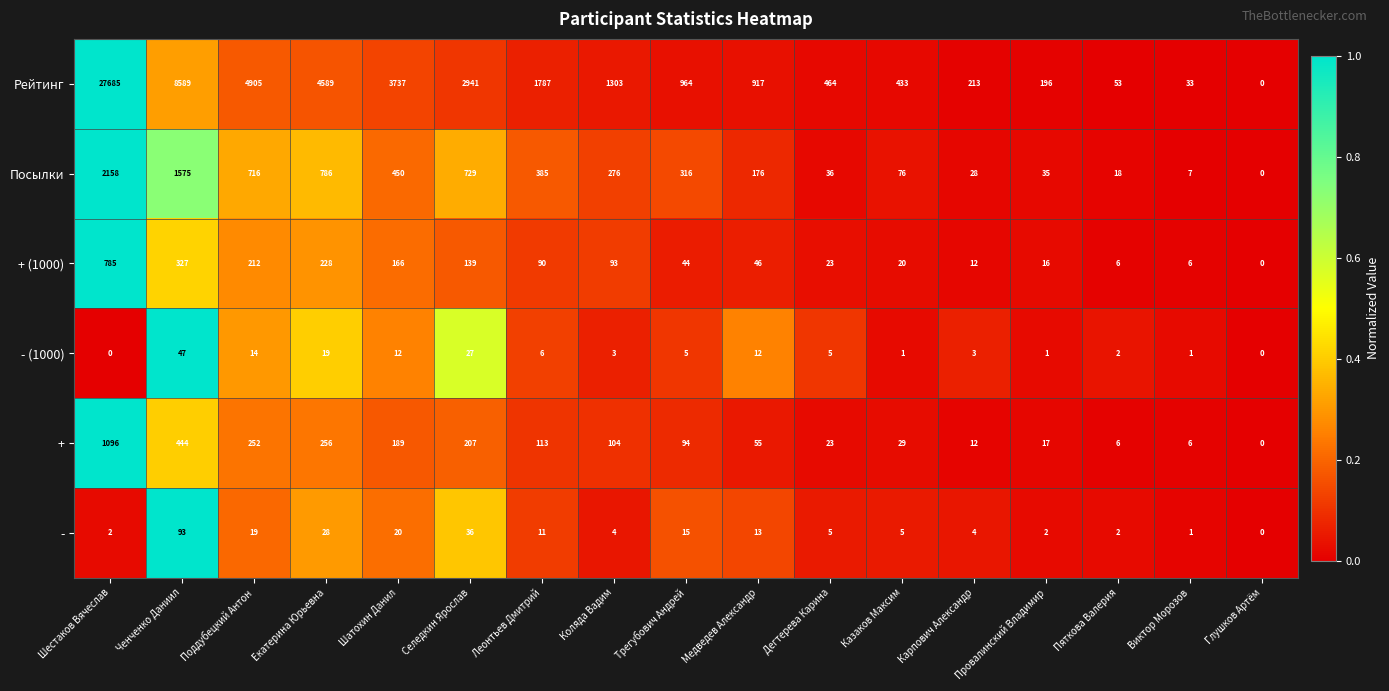

How many series are shown in this chart?

6